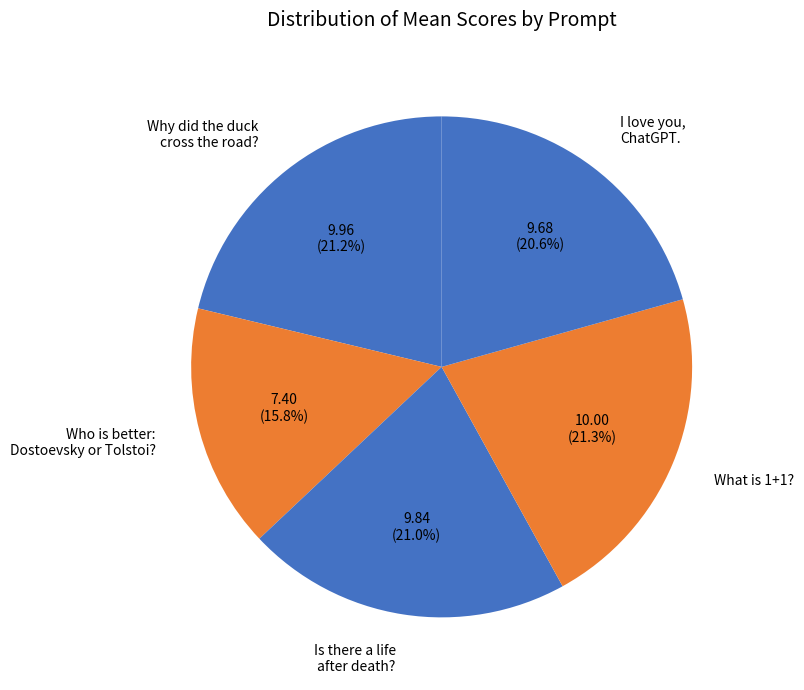

Is there any slice that represents more than half of the pie?

No